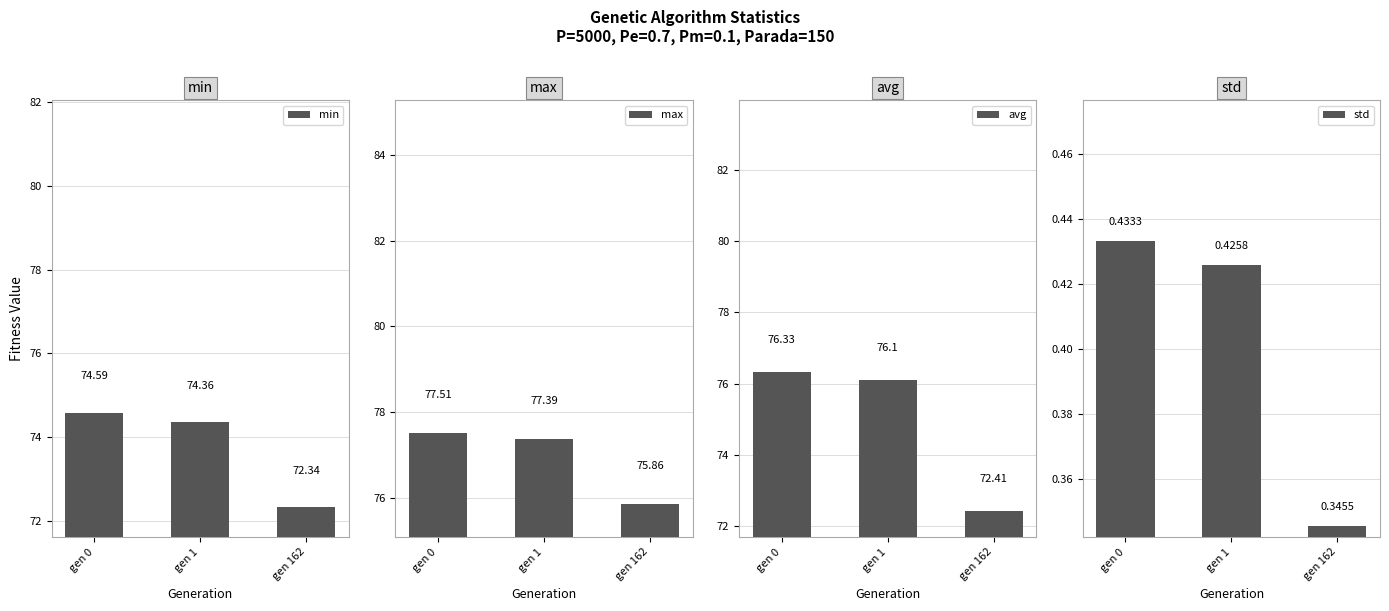

At which label does max first exceed 77?

gen 0